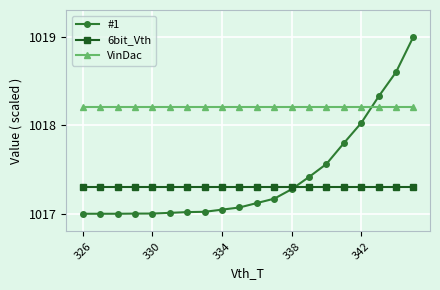

Which series has the widest spread of values?

#1